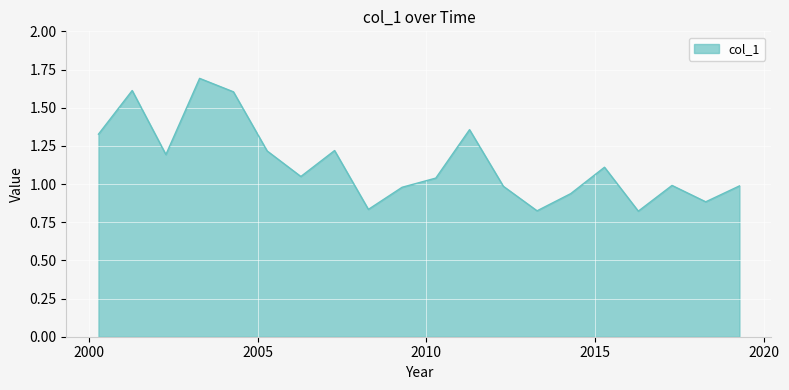

What is the greatest value displayed?

1.7